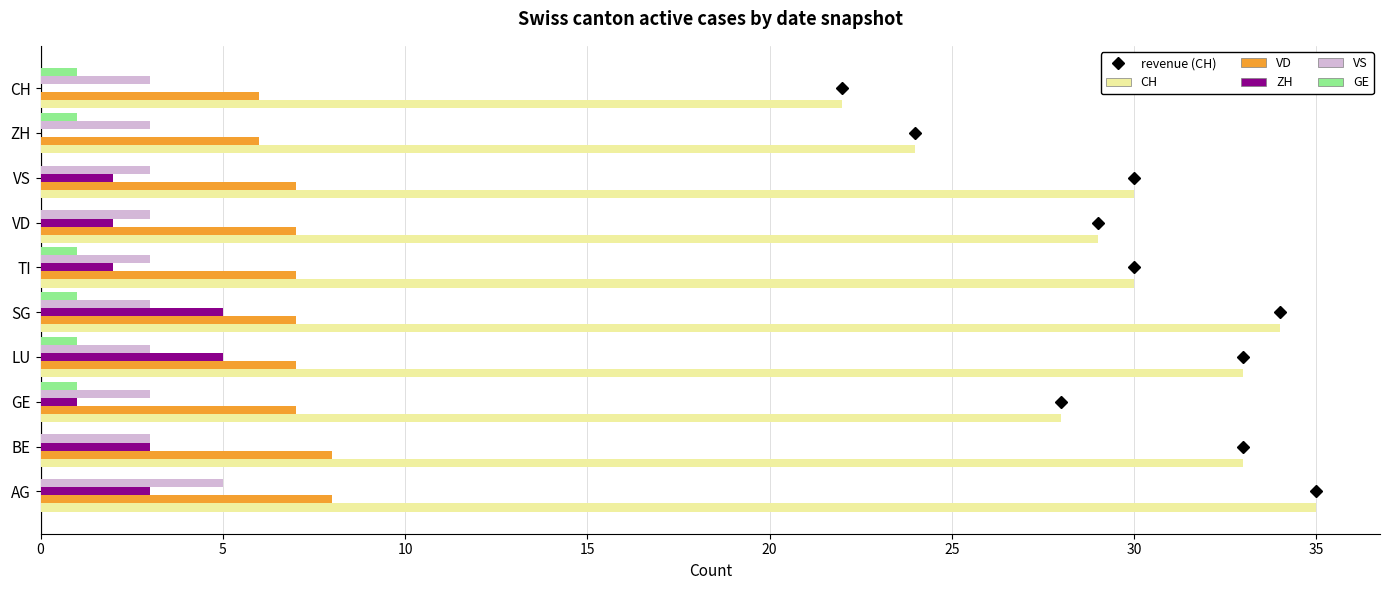

What value does the VD series have at TI?

7